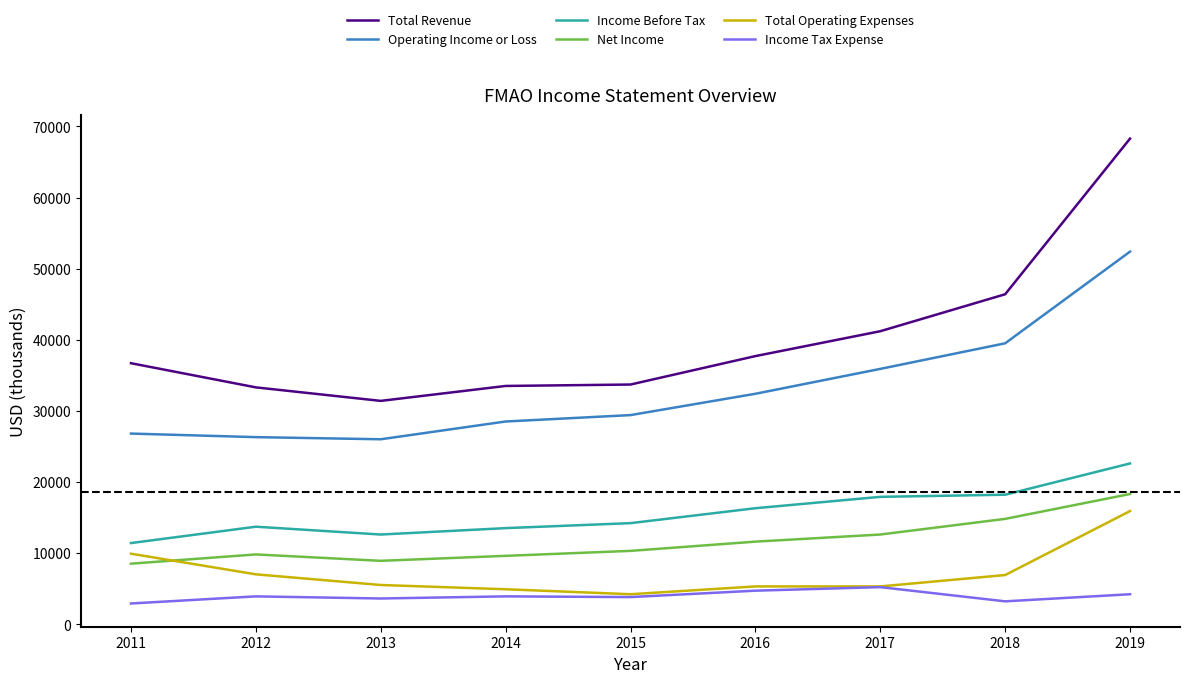

True or false: Operating Income or Loss has more than 1 points higher than both neighbors.

False